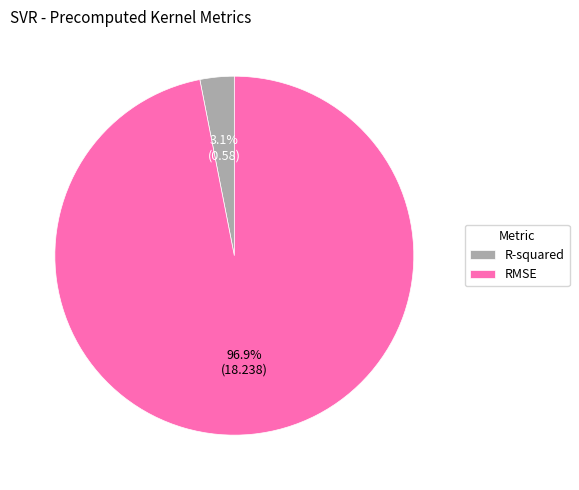

To the nearest percent, what is the average slice percentage?

50%